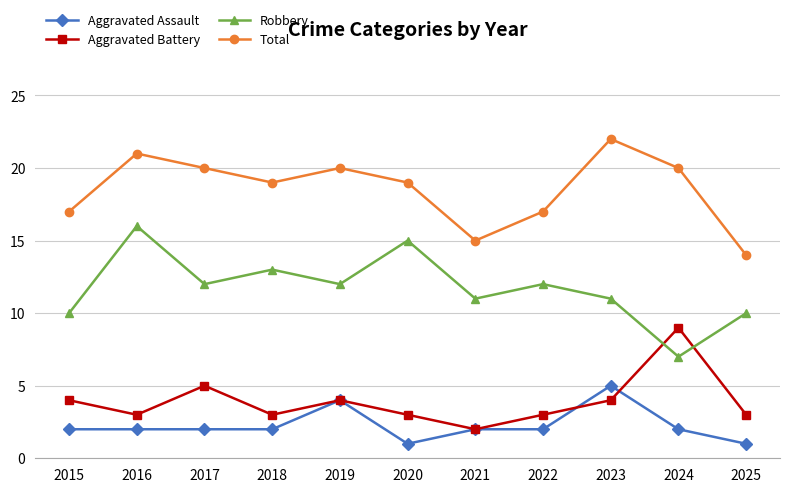

What is the minimum value for Aggravated Battery?

2